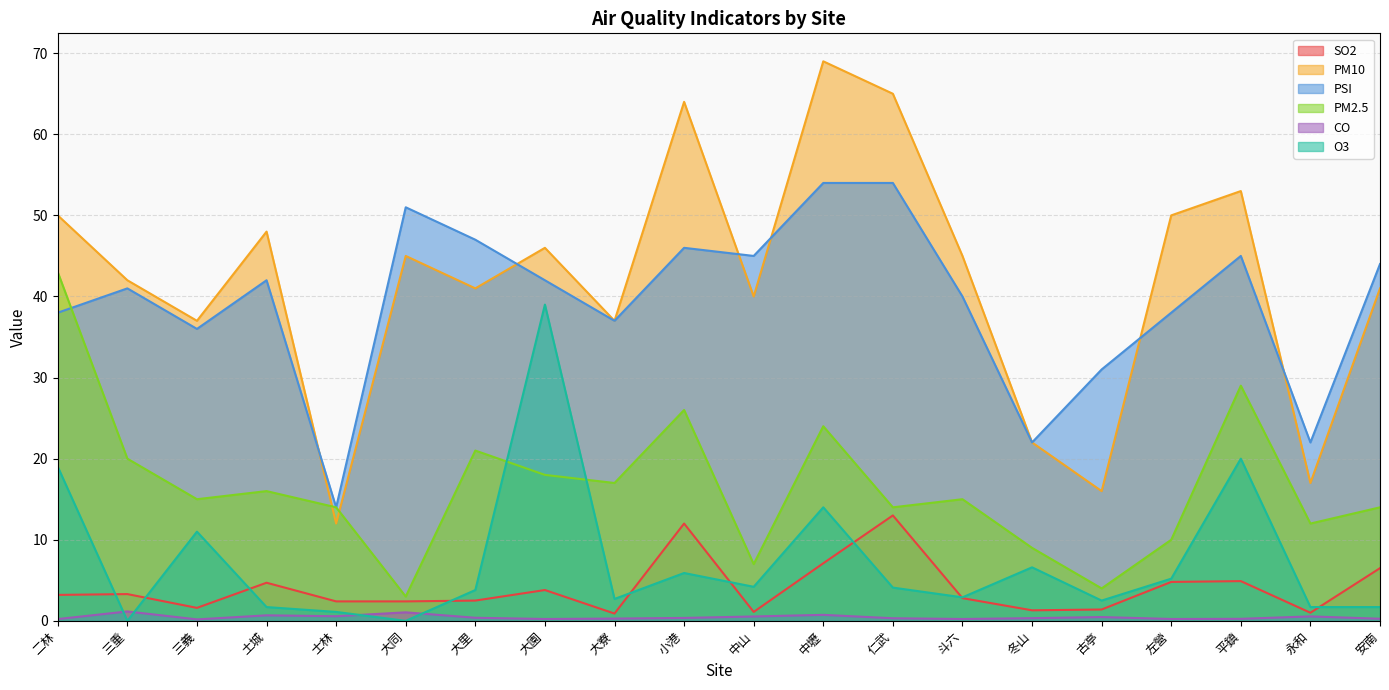

Reading right to left, what are all the values shown in this chart?

SO2: 6.5	1.0	4.9	4.8	1.4	1.3	2.8	13.0	7.1	1.1	12.0	0.9	3.8	2.5	2.4	2.4	4.7	1.6	3.3	3.2
PM10: 41.0	17.0	53.0	50.0	16.0	22.0	45.0	65.0	69.0	40.0	64.0	37.0	46.0	41.0	45.0	12.0	48.0	37.0	42.0	50.0
PSI: 44.0	22.0	45.0	38.0	31.0	22.0	40.0	54.0	54.0	45.0	46.0	37.0	42.0	47.0	51.0	14.0	42.0	36.0	41.0	38.0
PM2.5: 14.0	12.0	29.0	10.0	4.0	9.0	15.0	14.0	24.0	7.0	26.0	17.0	18.0	21.0	3.0	14.0	16.0	15.0	20.0	43.0
CO: 0.3	0.6	0.2	0.2	0.5	0.3	0.2	0.3	0.7	0.5	0.4	0.3	0.2	0.4	1.1	0.6	0.7	0.2	1.2	0.2
O3: 1.7	1.7	20.0	5.2	2.5	6.6	2.9	4.1	14.0	4.2	5.9	2.7	39.0	3.8	0.0	1.1	1.7	11.0	0.0	19.0